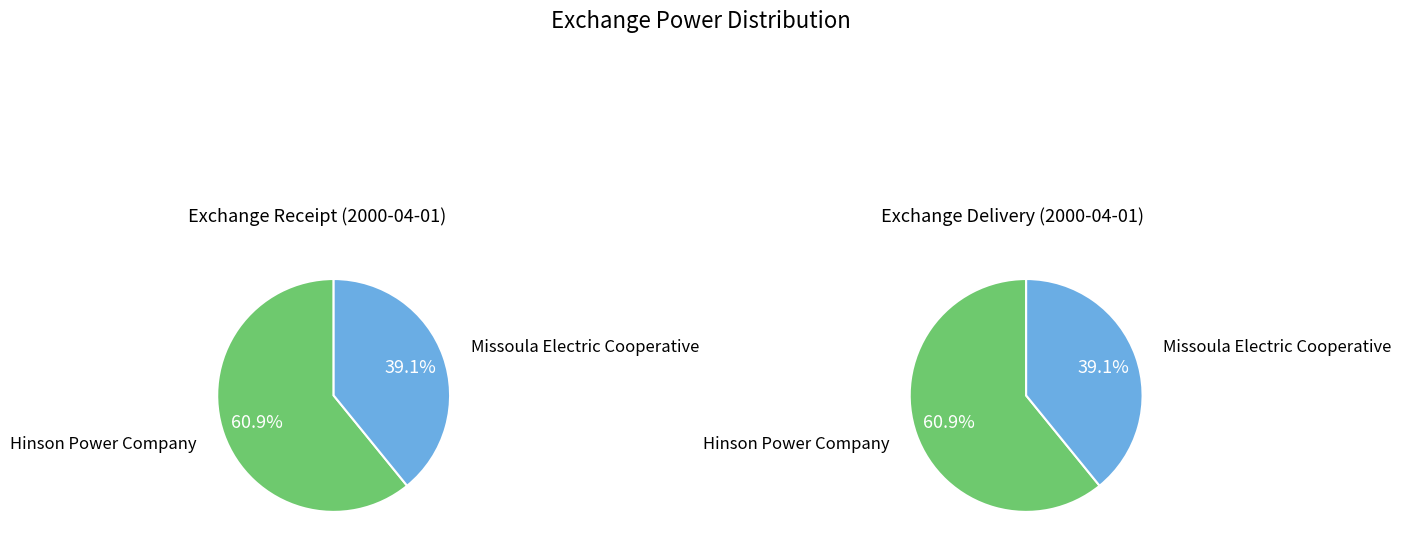

Is there any slice that represents more than half of the pie?

Yes